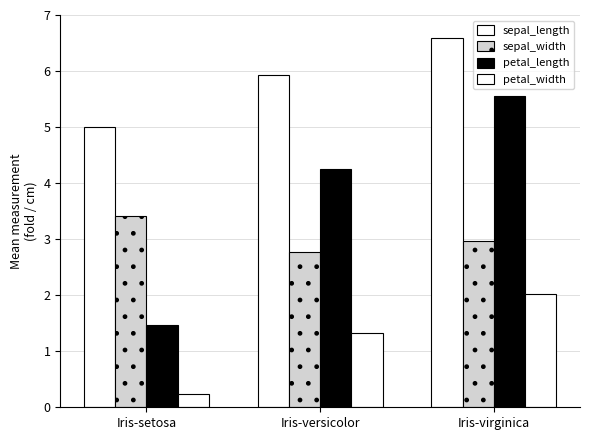

How many categories are shown in the chart?

3